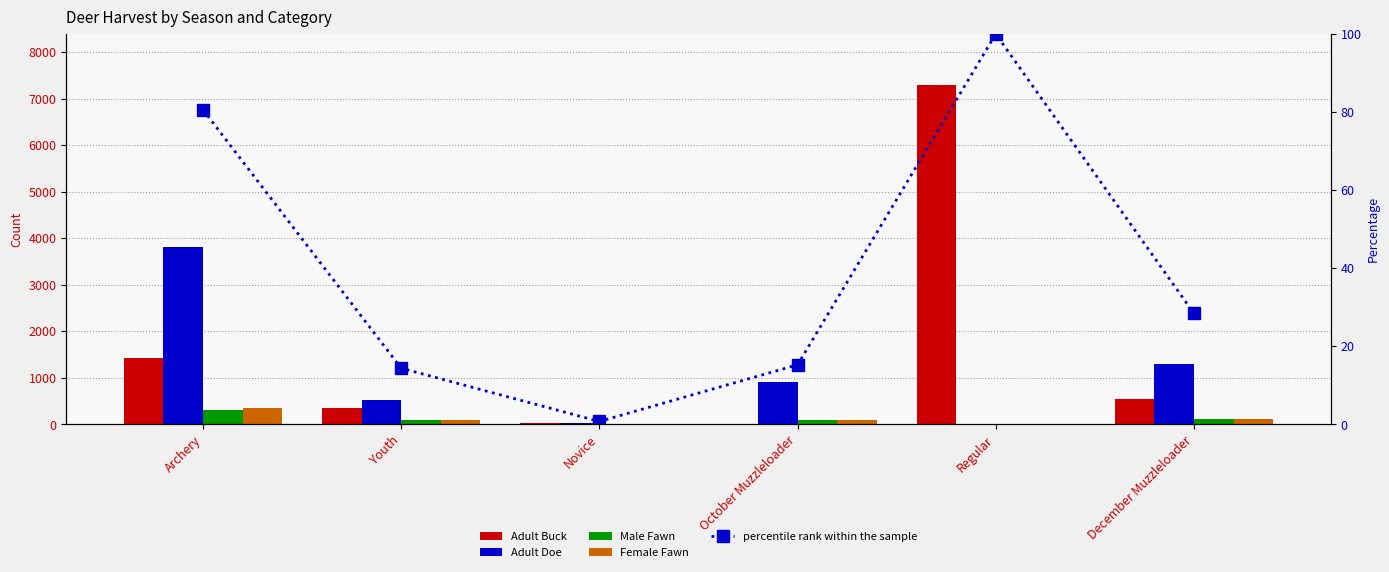

The value of Adult Buck at Youth is 505.0. True or false?

False